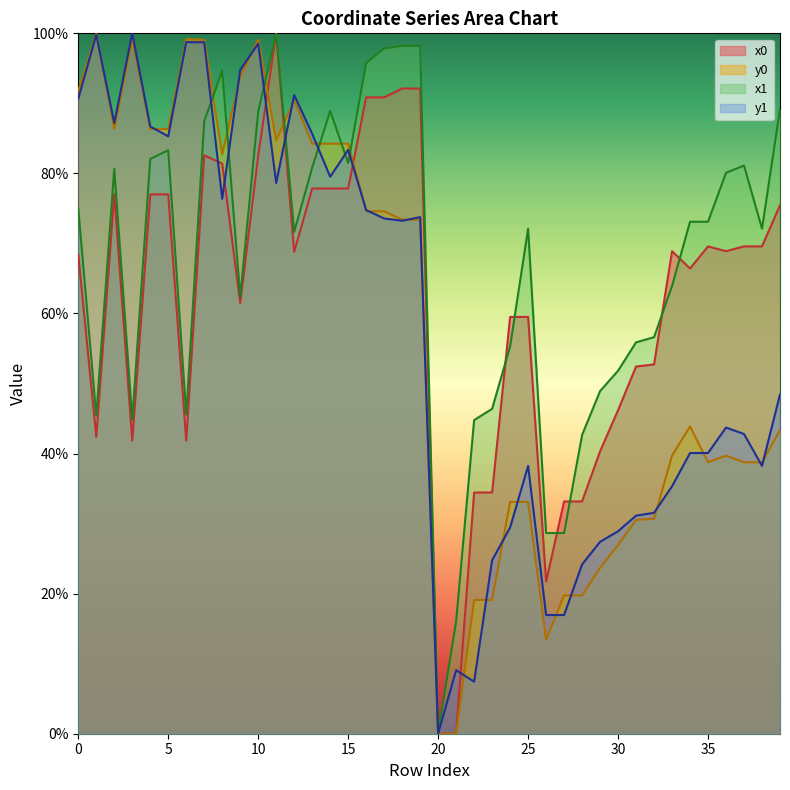

Rank the categories by y1 value from lowest to highest.

20, 22, 21, 26, 27, 28, 23, 29, 30, 24, 31, 32, 33, 25, 38, 34, 35, 37, 36, 39, 18, 17, 19, 16, 8, 11, 14, 15, 5, 13, 4, 2, 0, 12, 9, 10, 7, 6, 1, 3